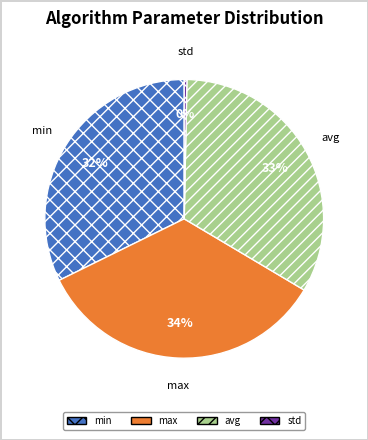

Between min and avg, which is larger?

avg